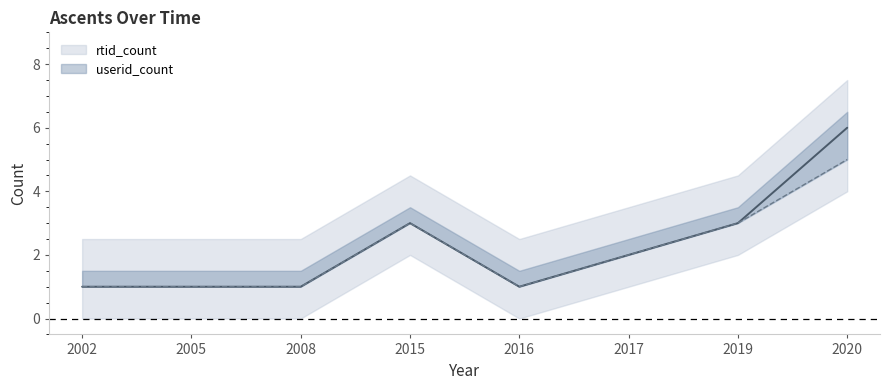

Which has a higher value, 2002 or 2016?

2002